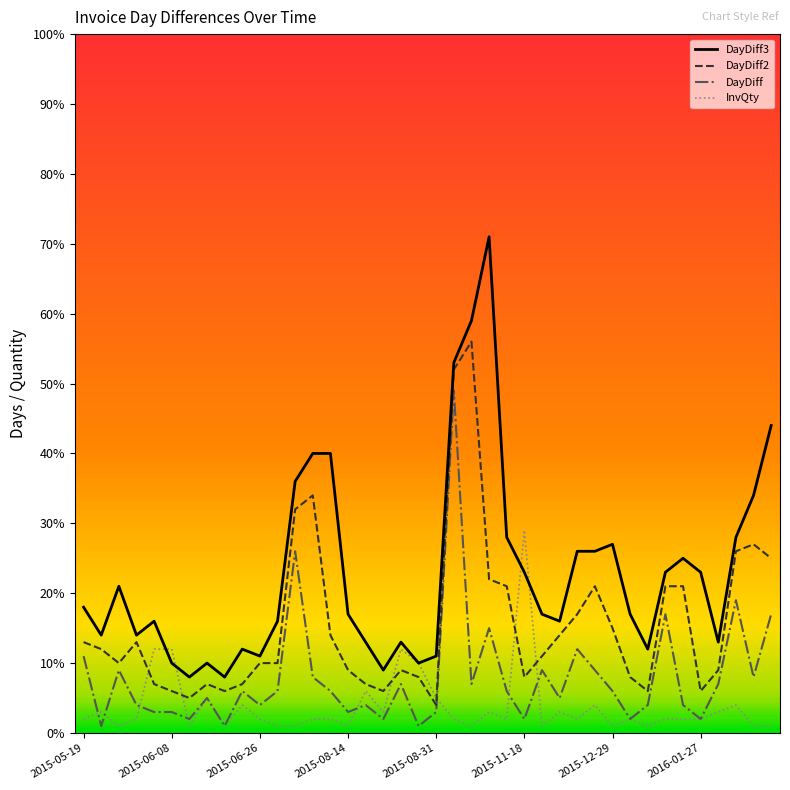

Which series has the largest total across all categories?

DayDiff3